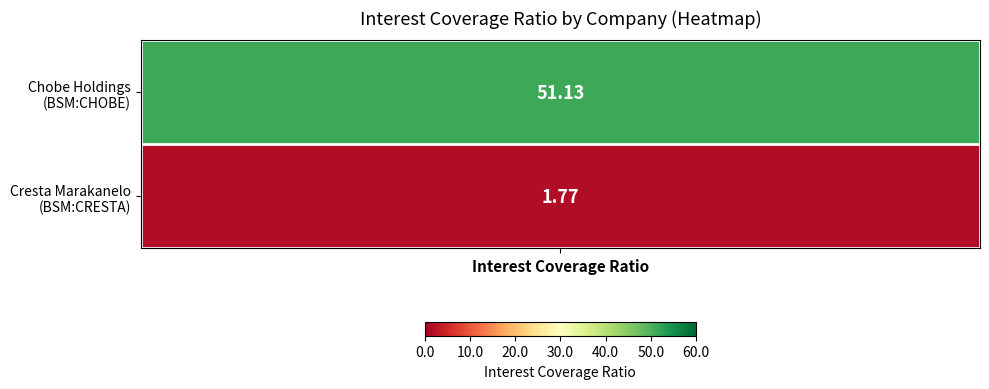

Reading left to right, what are all the values shown in this chart?

Chobe Holdings Limited (BSM:CHOBE)=51.1	Cresta Marakanelo Limited (BSM:CRESTA)=1.8